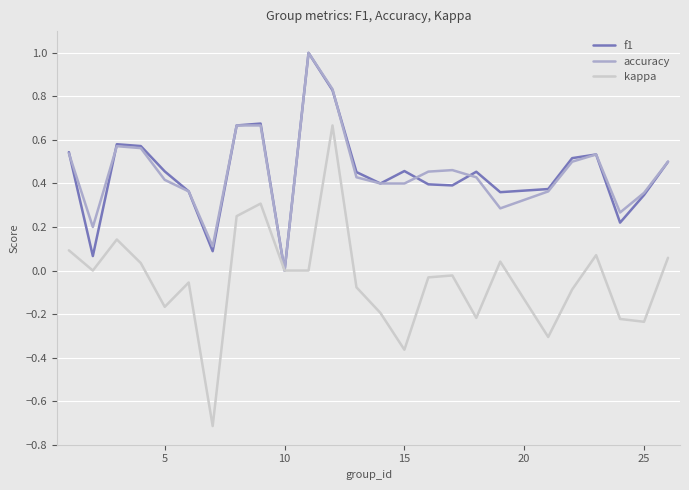

Which series has the widest spread of values?

kappa